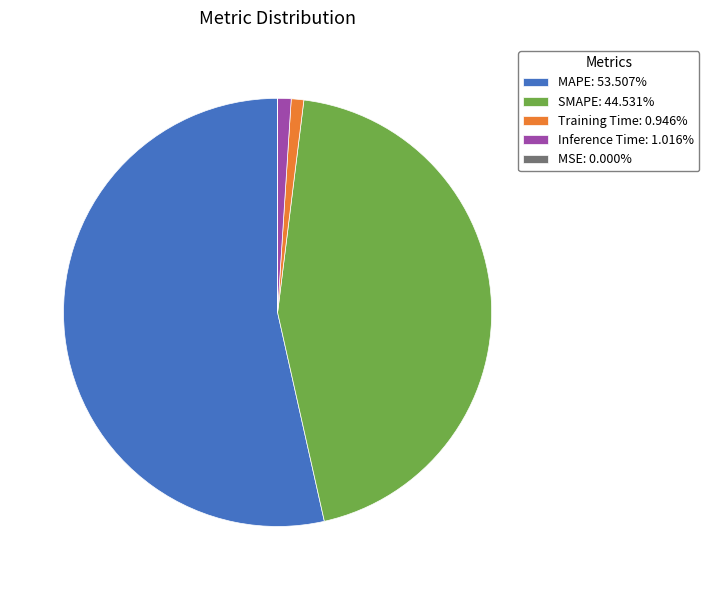

Do Inference Time: 1.016% and MAPE: 53.507% together represent more than half of the pie?

Yes